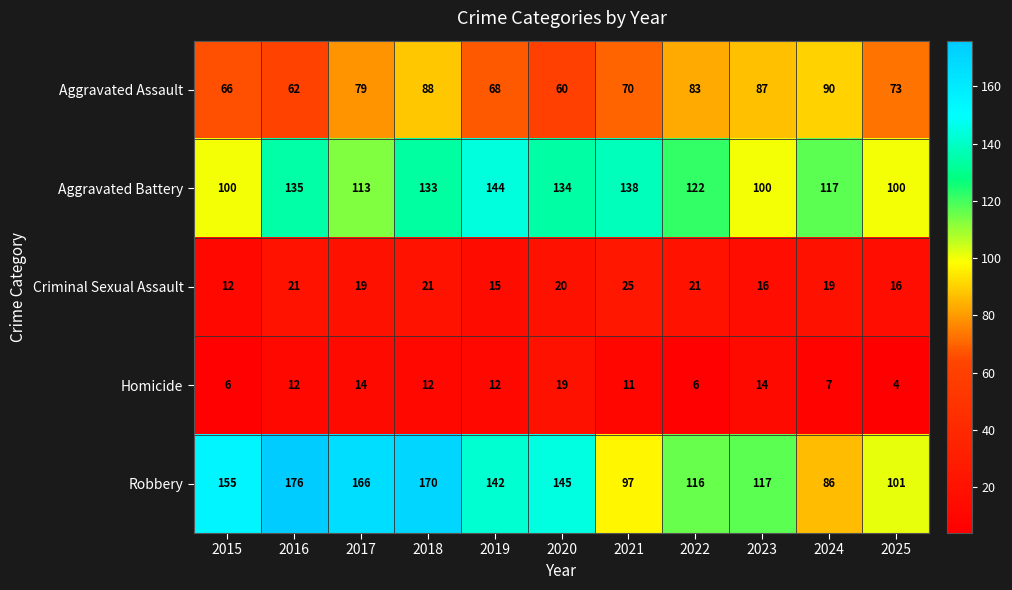

Count the number of data series in this chart.

5